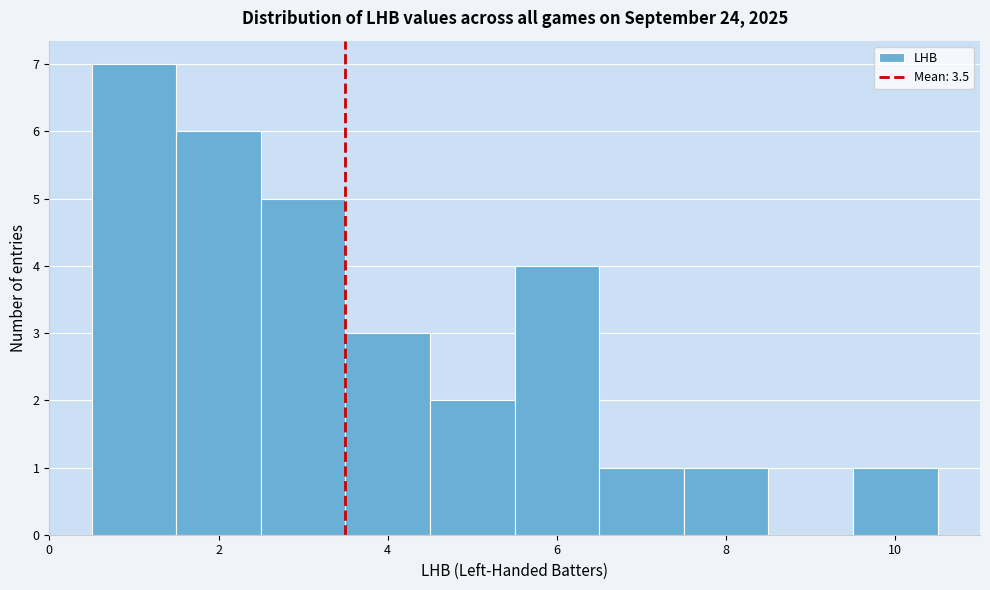

Which range on the x-axis has the tallest bar?

0.5 to 1.5